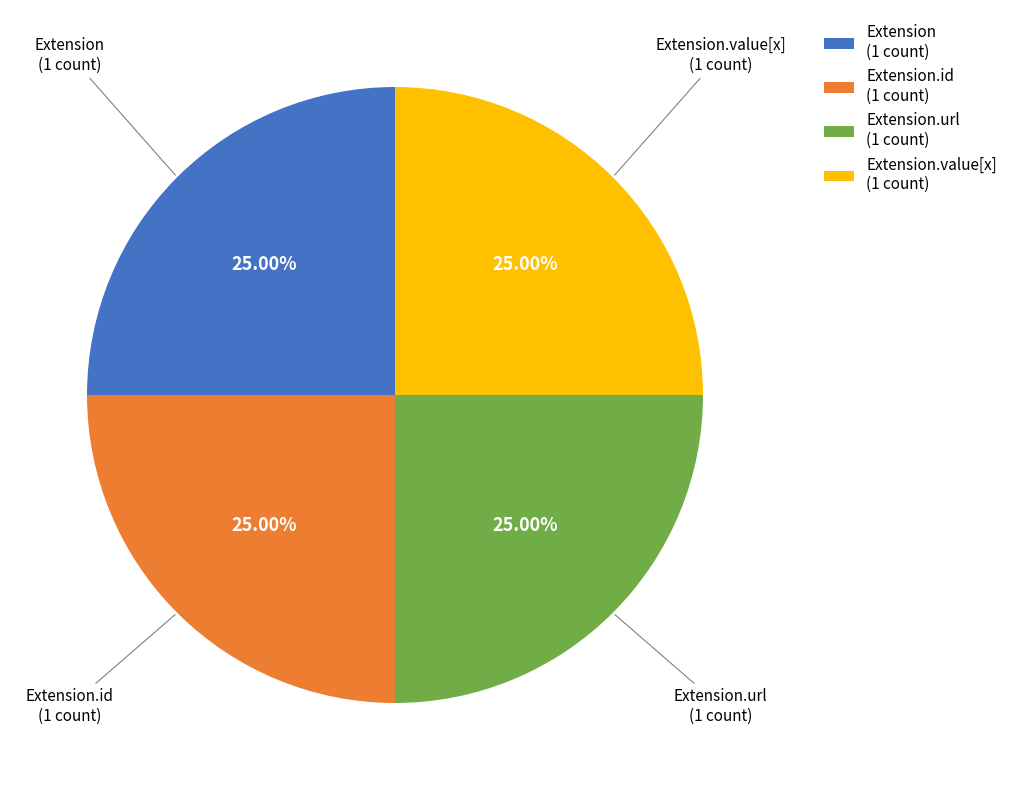

Count the number of slices in the pie.

4